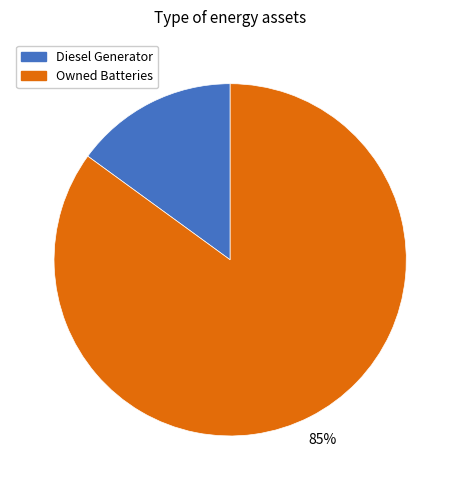

Is there any slice that represents more than half of the pie?

Yes